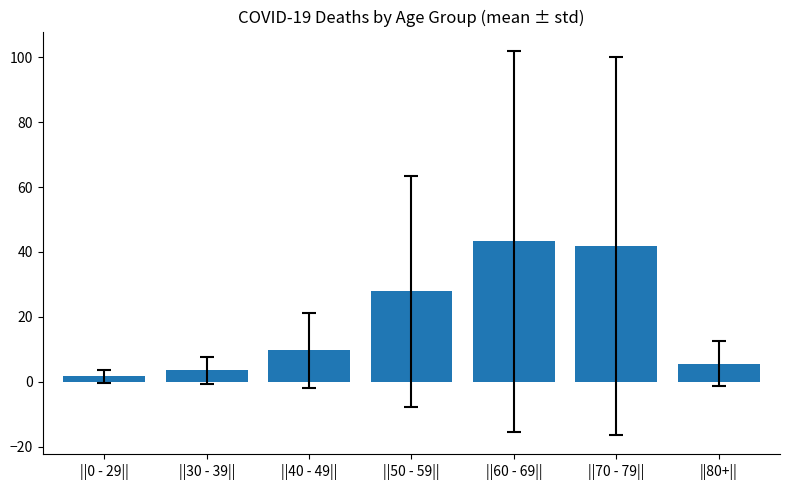

Rank the categories by value from lowest to highest.

||0 - 29||, ||30 - 39||, ||80+||, ||40 - 49||, ||50 - 59||, ||70 - 79||, ||60 - 69||